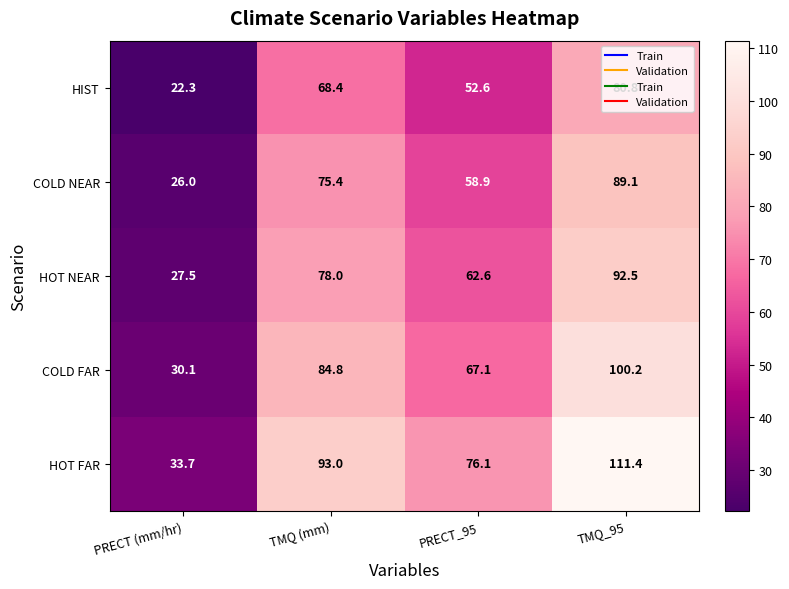

Count the number of categories in the chart.

4